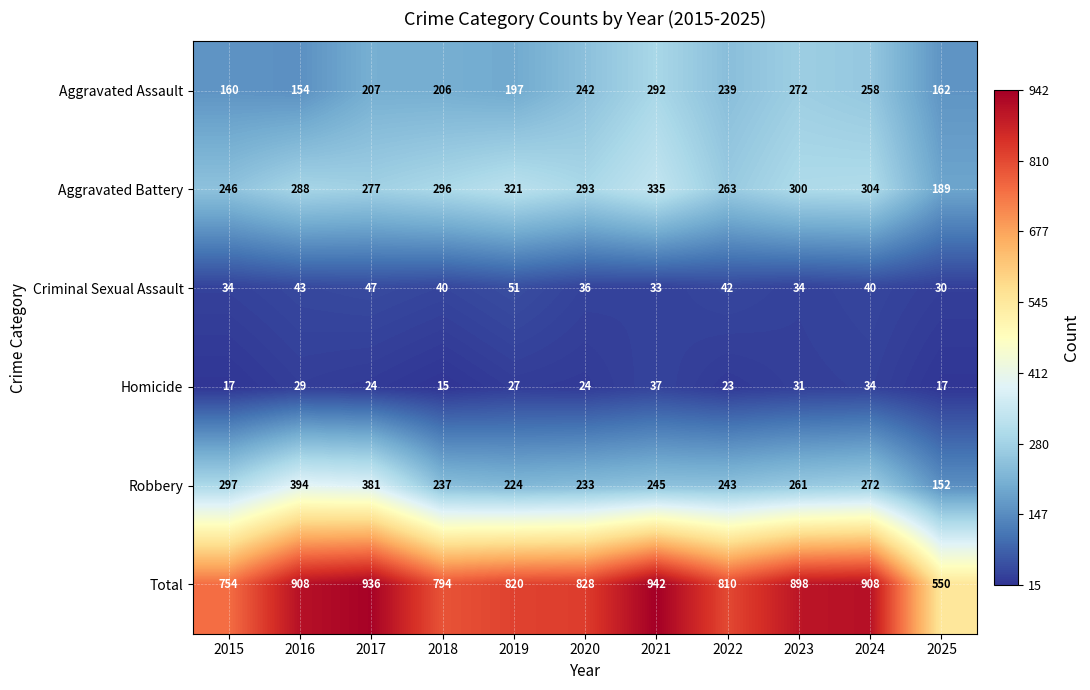

Between 2023 and 2025, which series saw the biggest shift?

Total